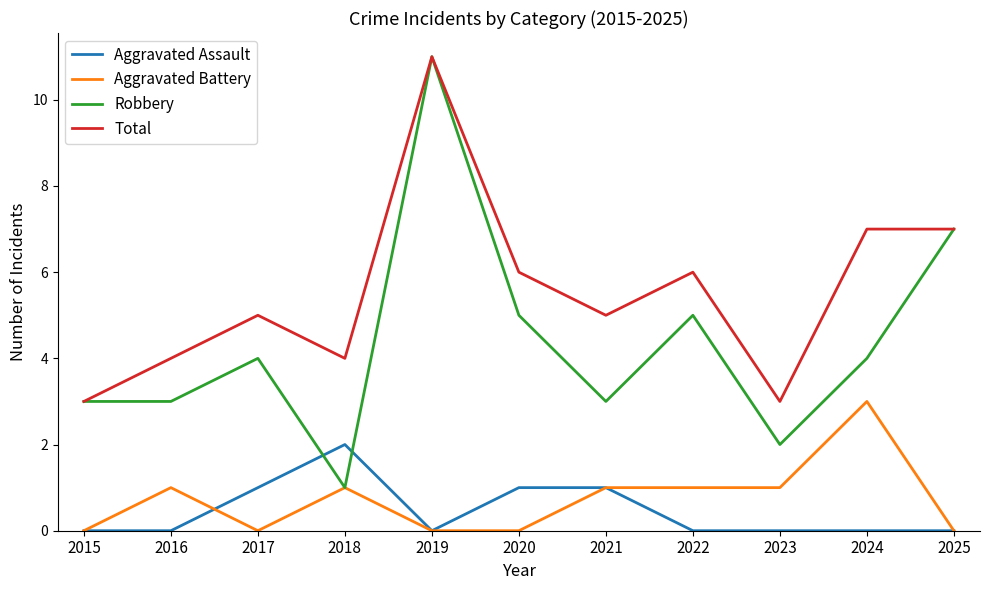

Which series has the widest spread of values?

Robbery